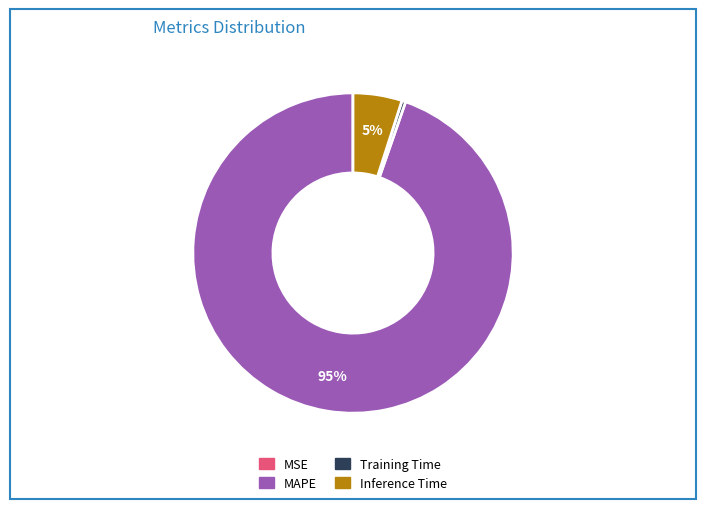

Is there any slice that represents more than half of the pie?

Yes